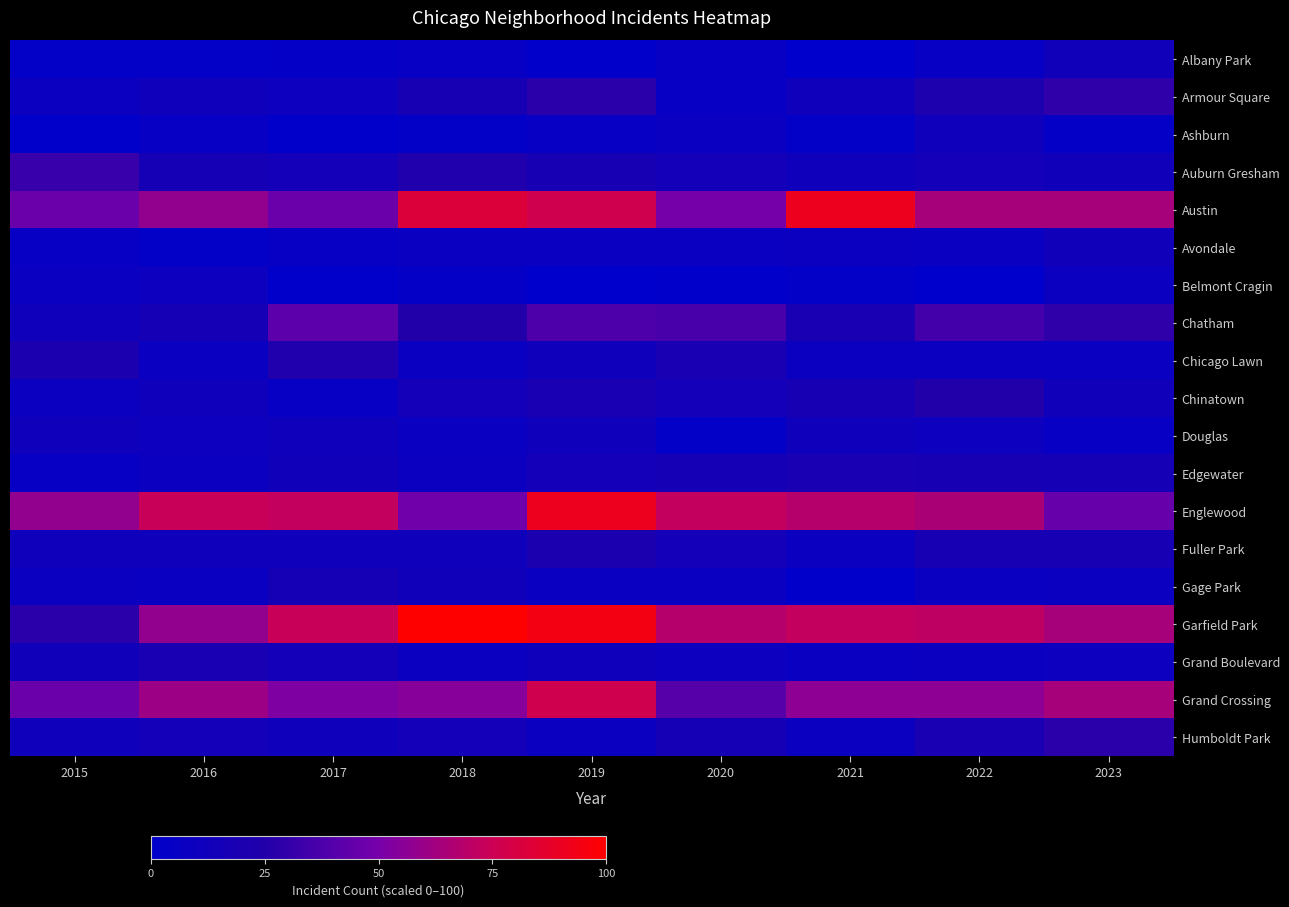

At which category is the sum across all series the highest?

2019